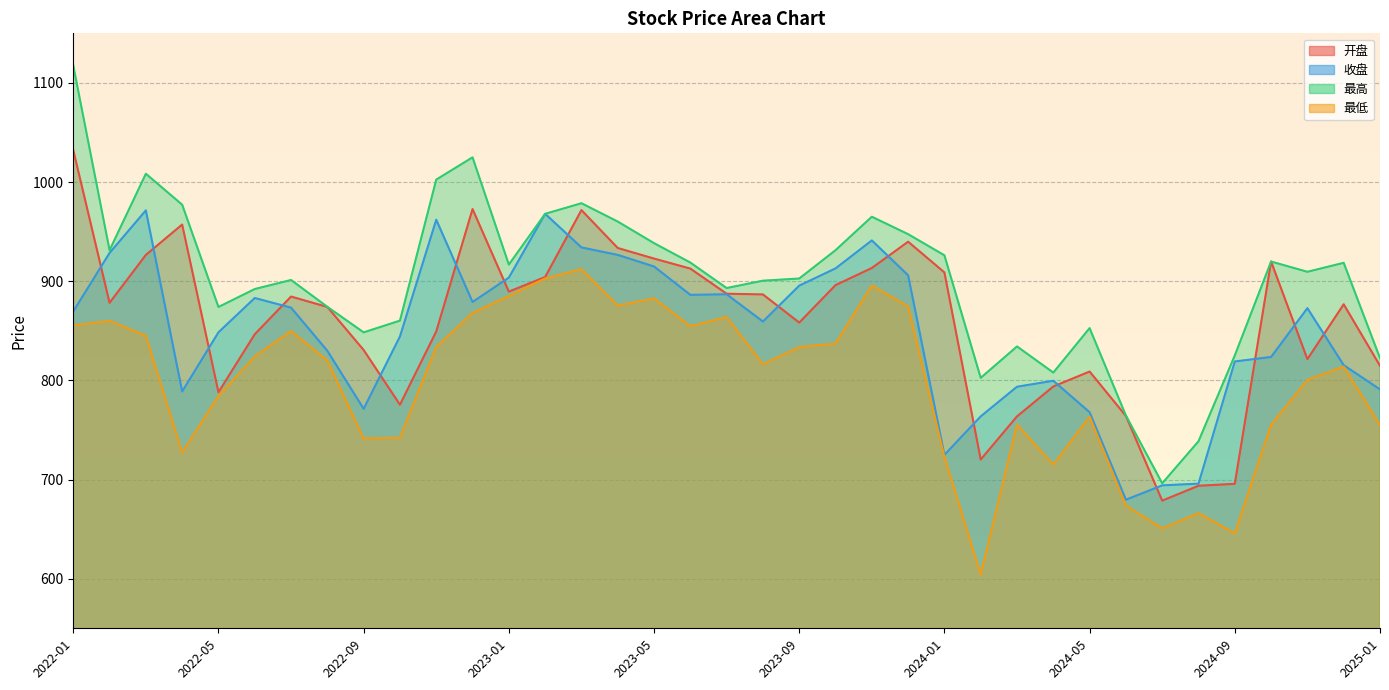

True or false: 最高 has more than 2 interior local peaks.

True